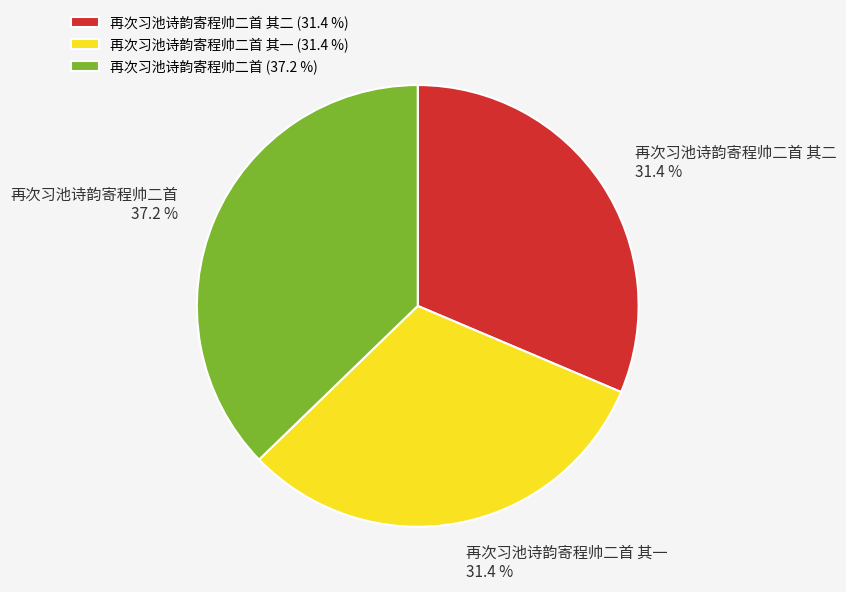

Does any single category account for the majority?

No